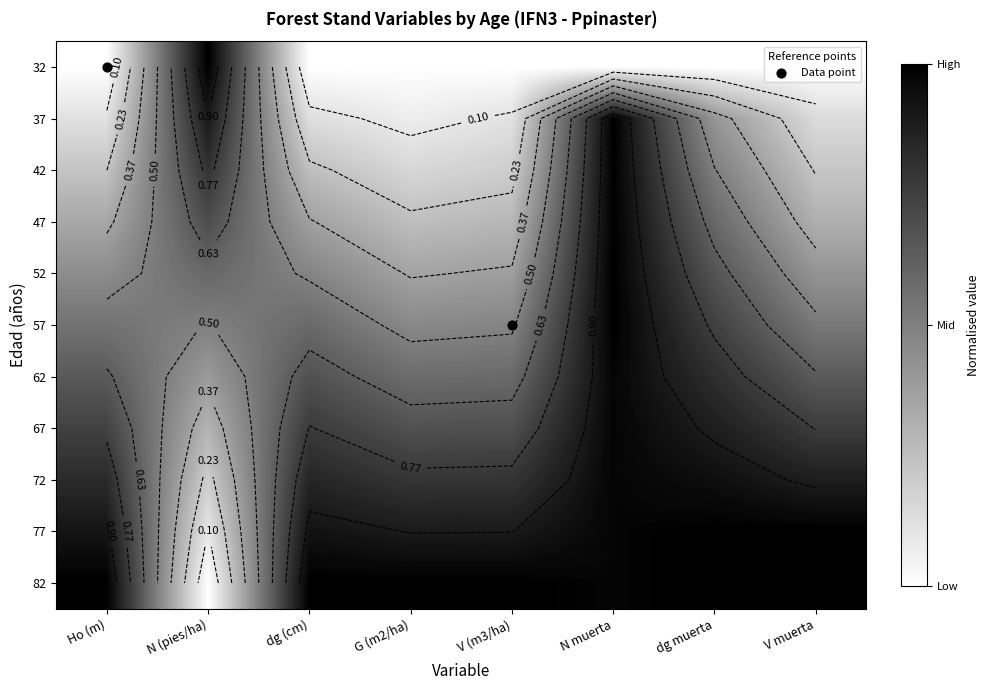

Which has a higher value, dg muerta or Ho (m)?

dg muerta